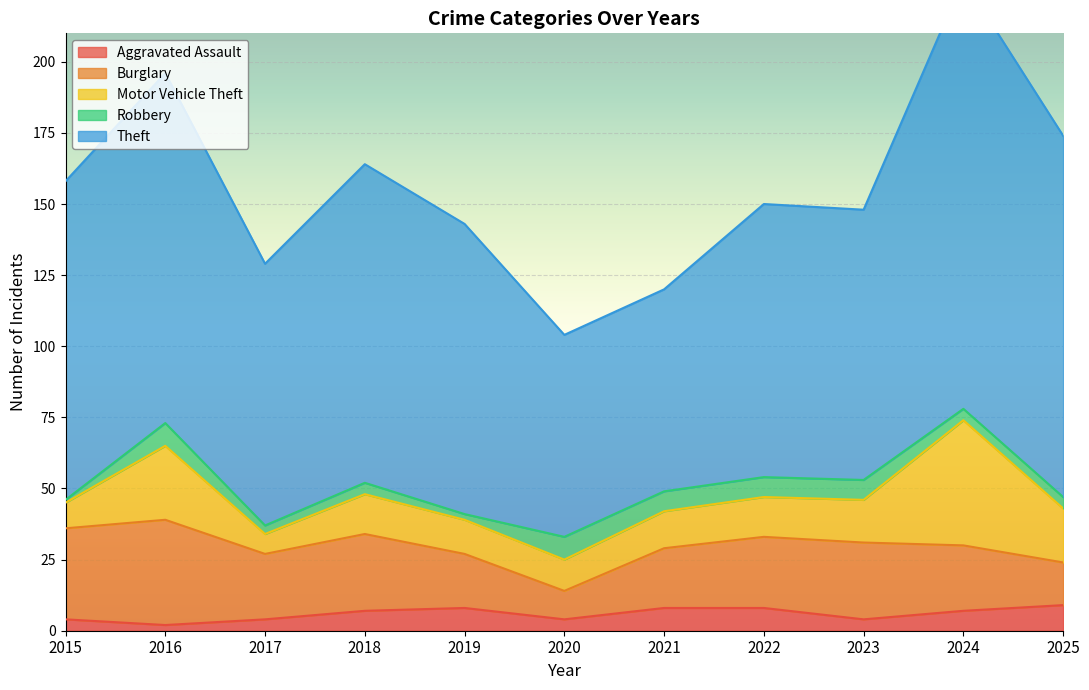

At which category is the sum across all series the highest?

2024